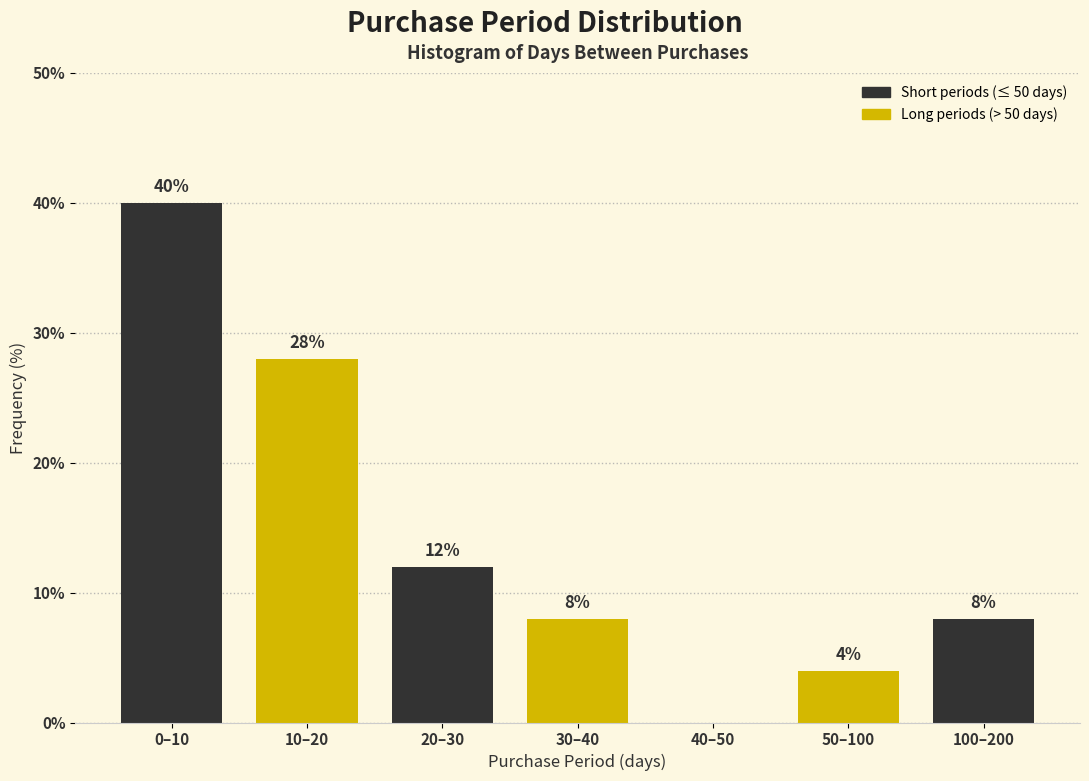

Reading left to right, what are all the values shown in this chart?

0–10=40.0	10–20=28.0	20–30=12.0	30–40=8.0	40–50=0.0	50–100=4.0	100–200=8.0